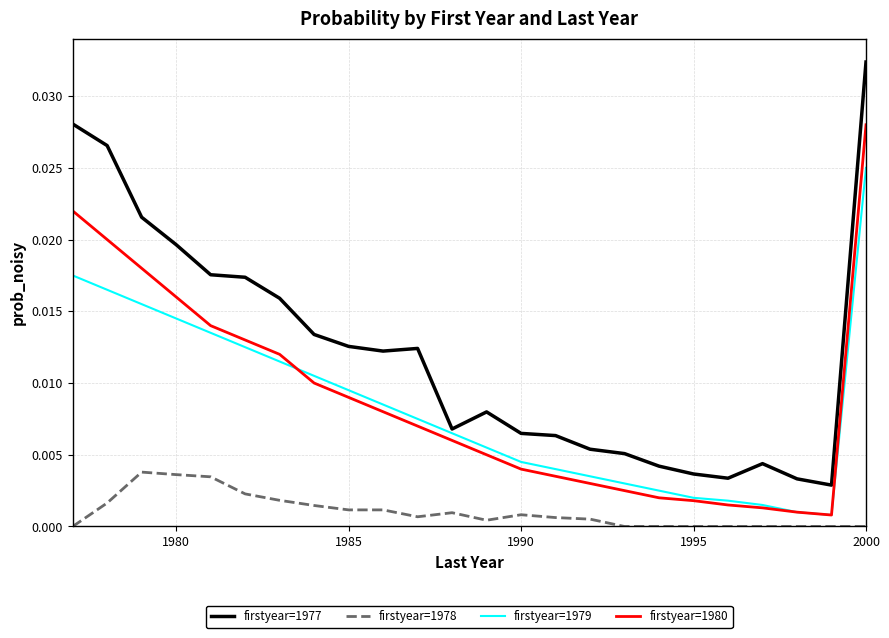

Which series has the widest spread of values?

firstyear=1977